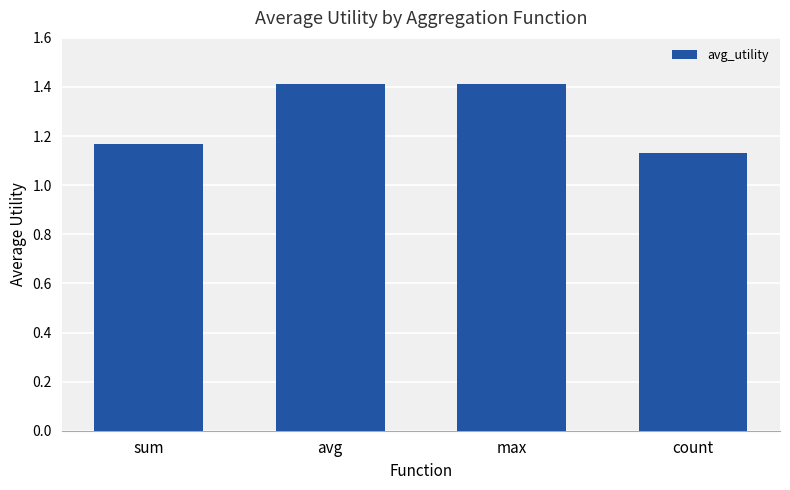

What is the change in value from avg to count?

-0.3